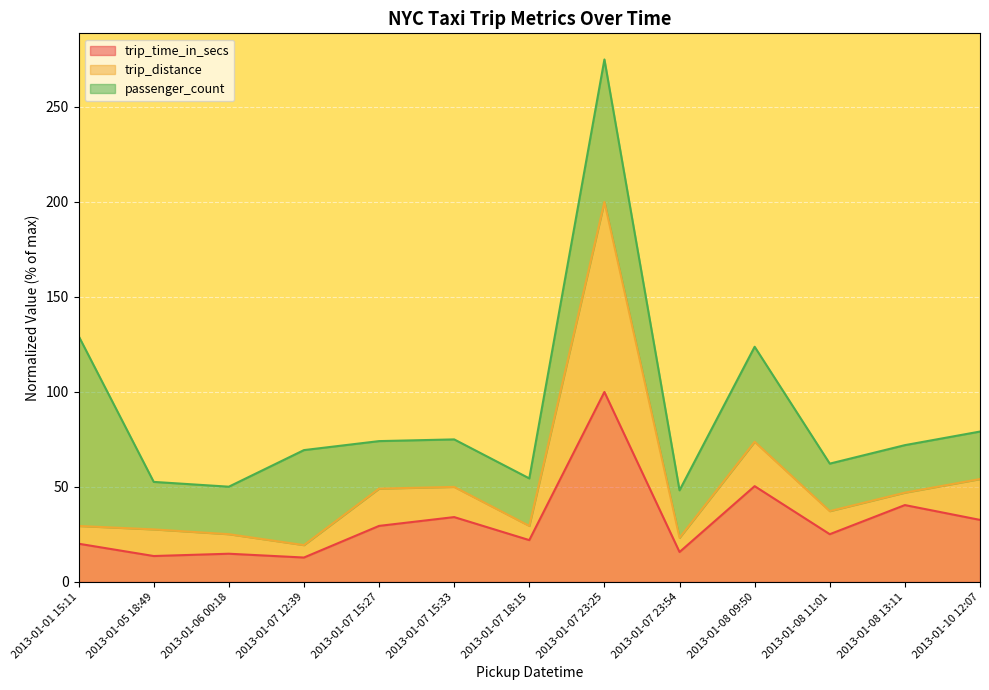

At which category does the chart reach its minimum across all series?

2013-01-07 12:39